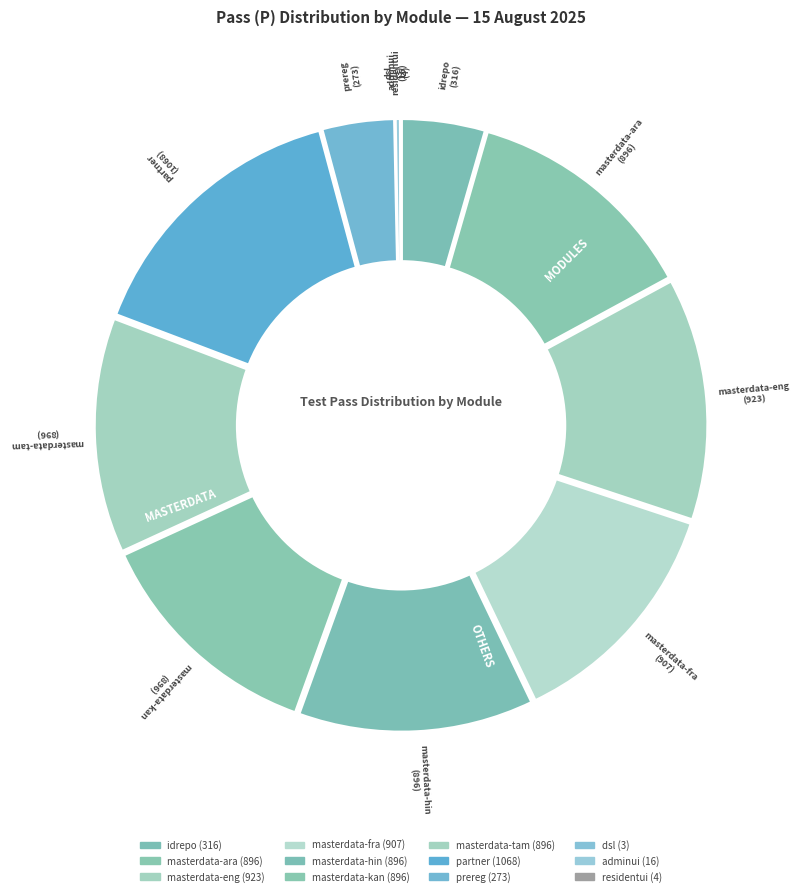

Which category has the smallest portion of the pie?

dsl